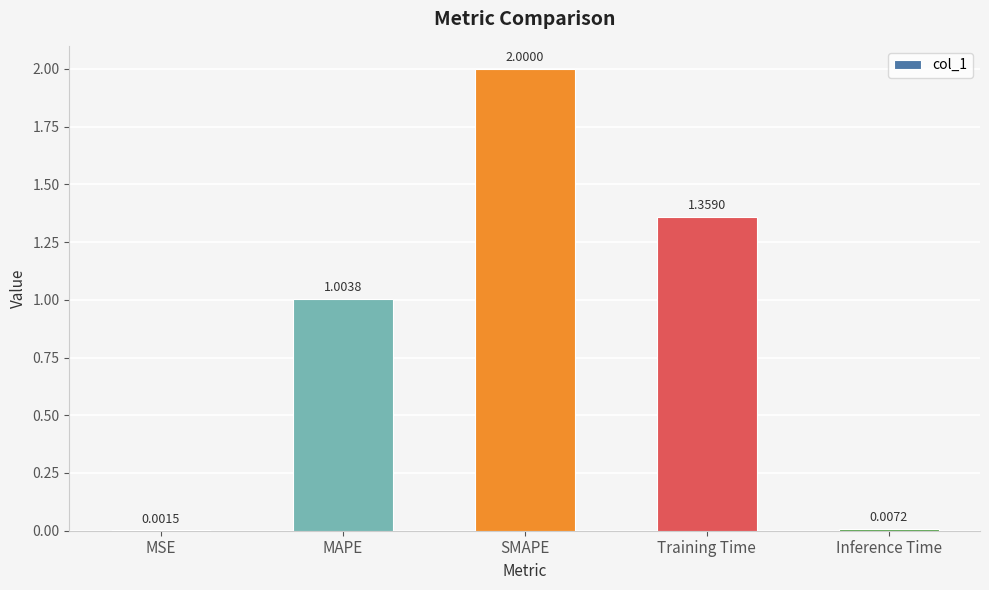

What is the sum of all values?

4.4